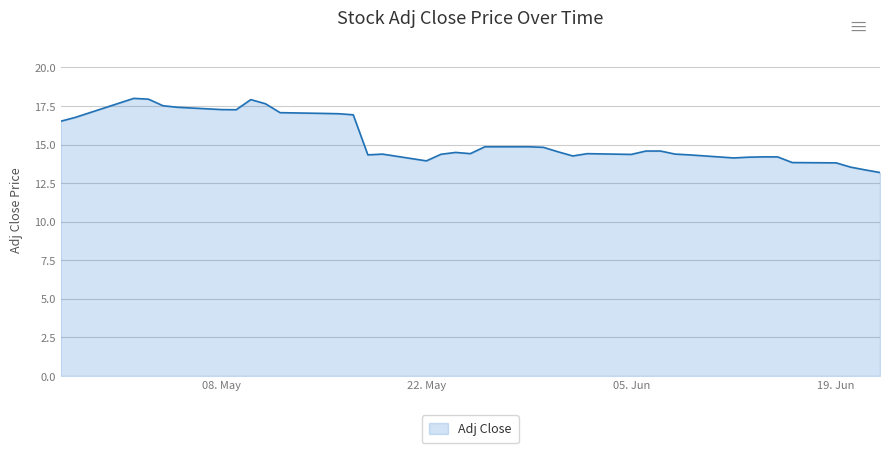

What is the difference between the maximum and minimum values?

4.8